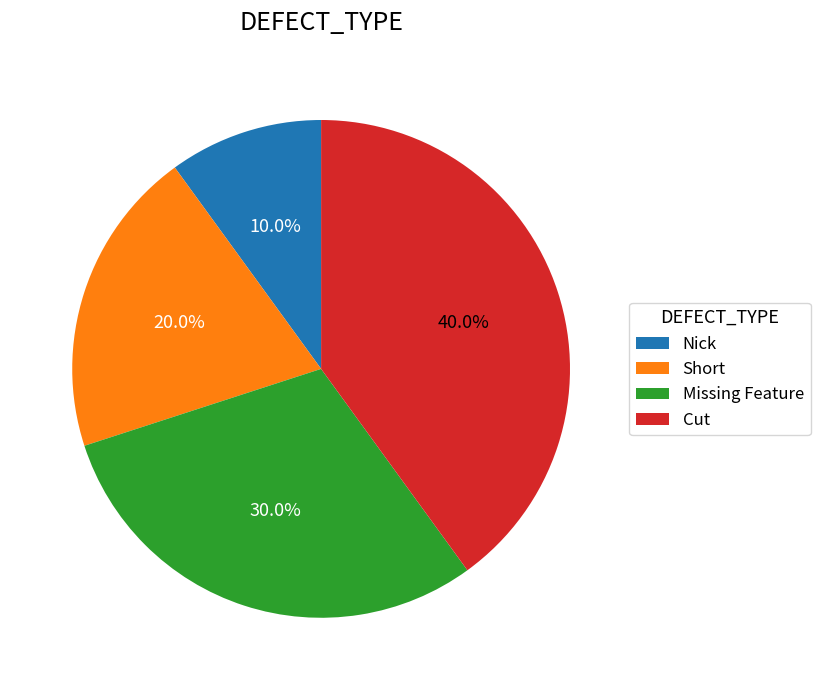

Is the sum of Short and Nick greater than half?

No